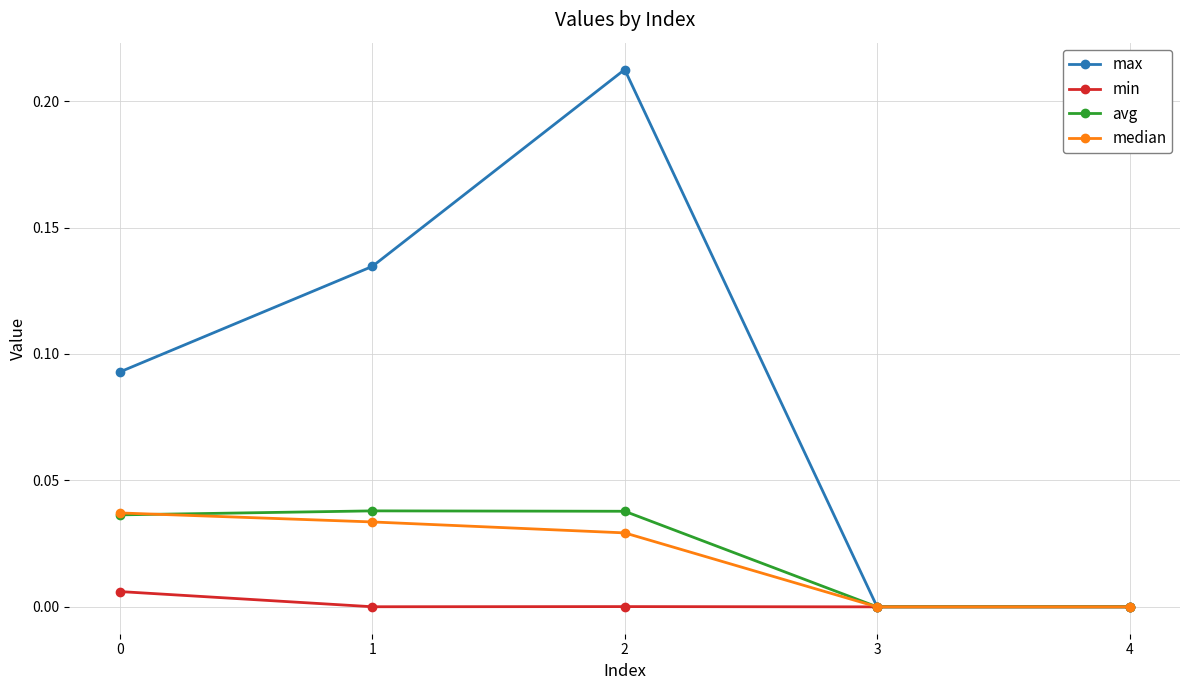

Does the chart have visible grid lines?

Yes